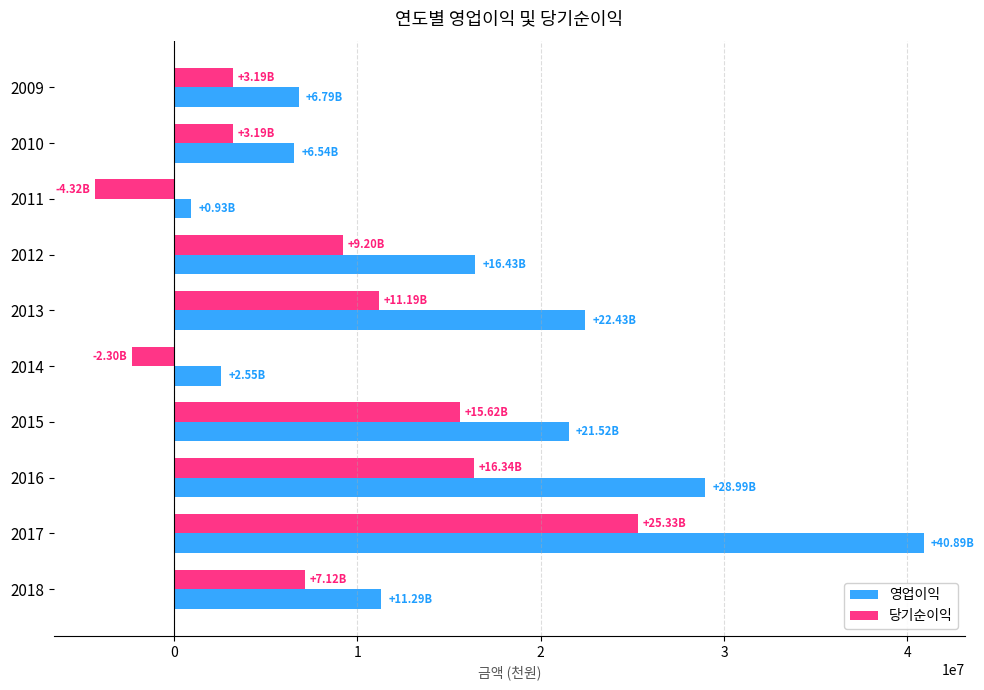

How many series are shown in this chart?

2